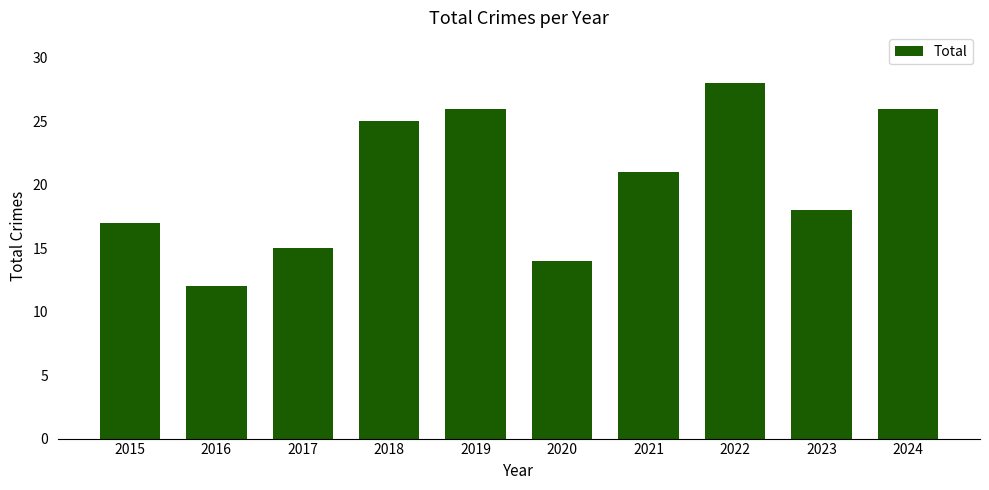

What is the maximum value shown in the chart?

28